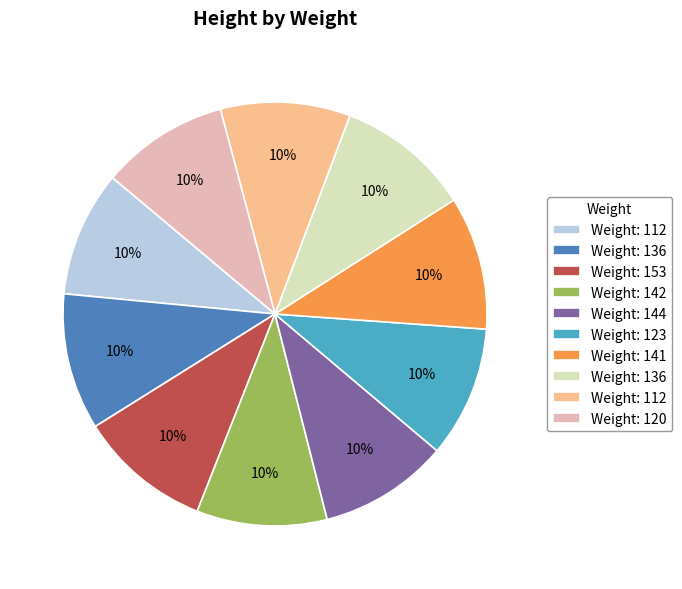

Is there a majority slice in this chart?

No